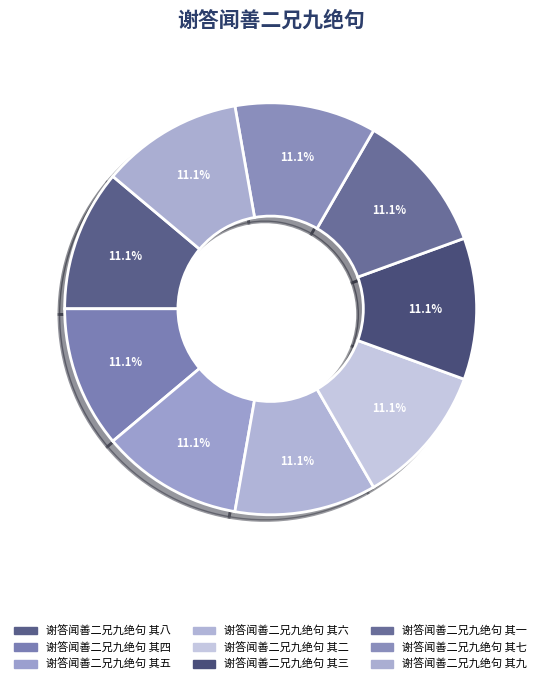

How many segments does this pie chart have?

9